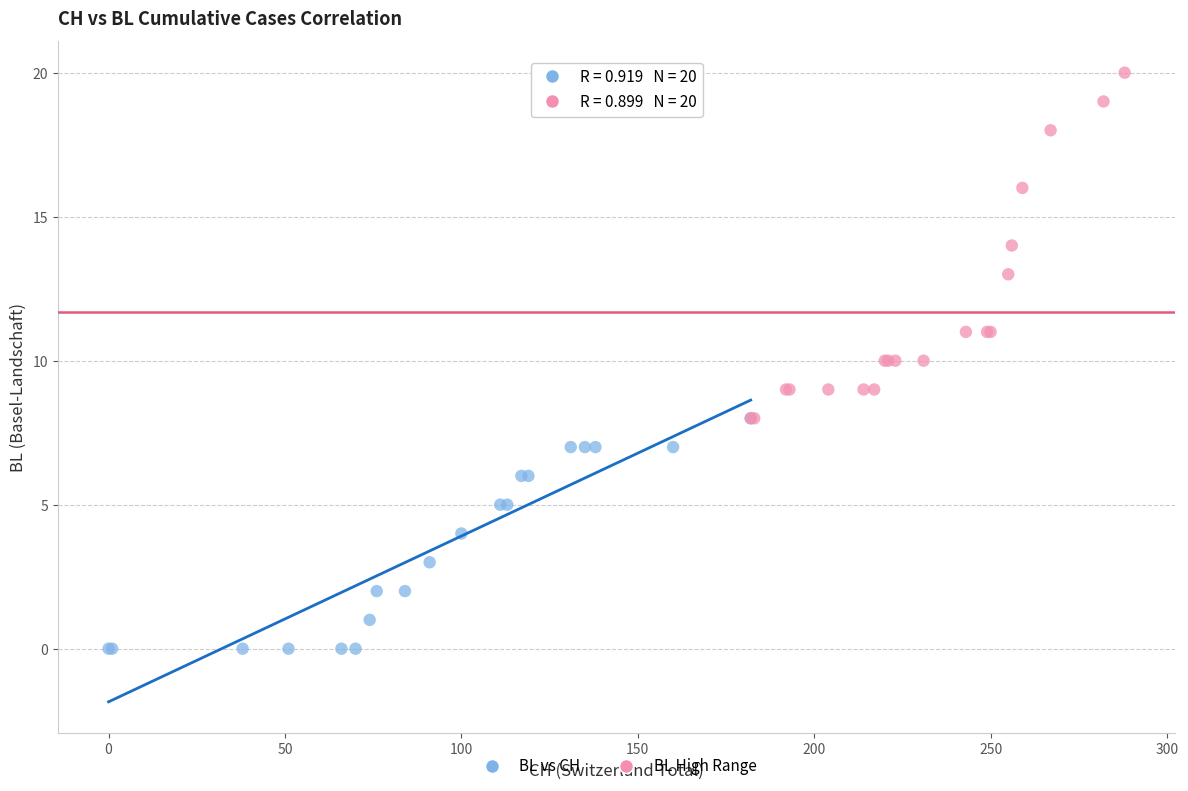

Which series reaches the minimum Y coordinate?

BL vs CH